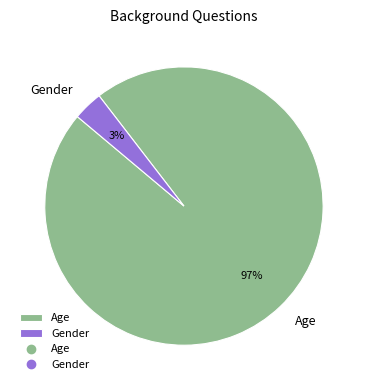

Count the number of slices in the pie.

2